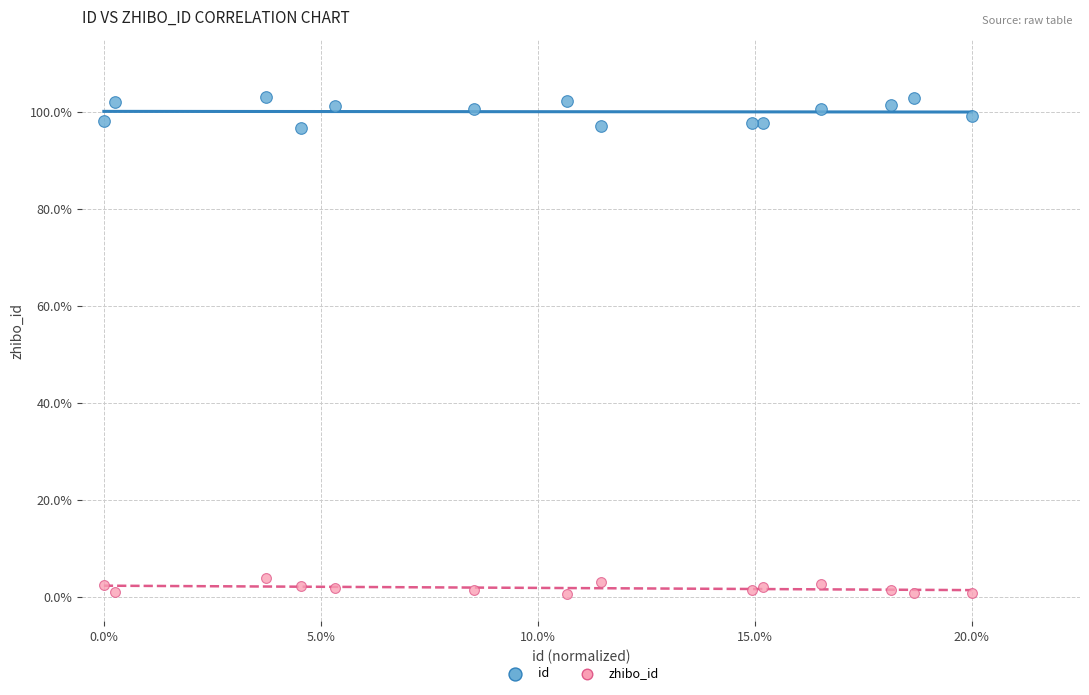

Which series reaches the maximum Y coordinate?

id